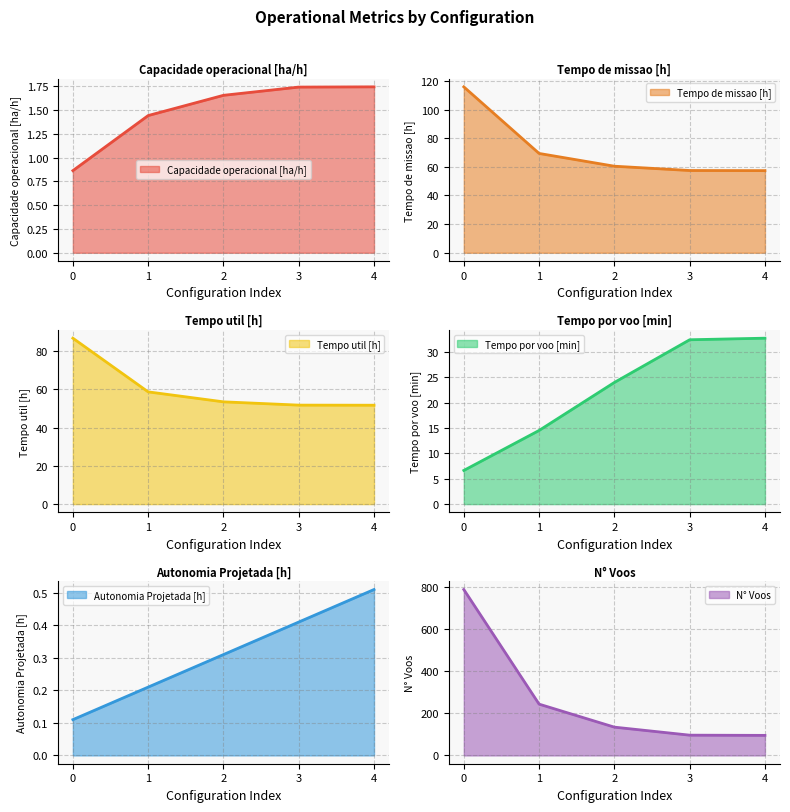

Reading left to right, transcribe all the data shown in this chart.

Capacidade operacional [ha/h]: 0.9	1.4	1.7	1.7	1.7
Tempo de missao [h]: 115.9	69.4	60.4	57.4	57.4
Tempo util [h]: 86.8	58.8	53.5	51.8	51.8
Tempo por voo [min]: 6.6	14.5	24.0	32.4	32.7
Autonomia Projetada [h]: 0.1	0.2	0.3	0.4	0.5
N° Voos: 786.0	243.0	134.0	96.0	95.0